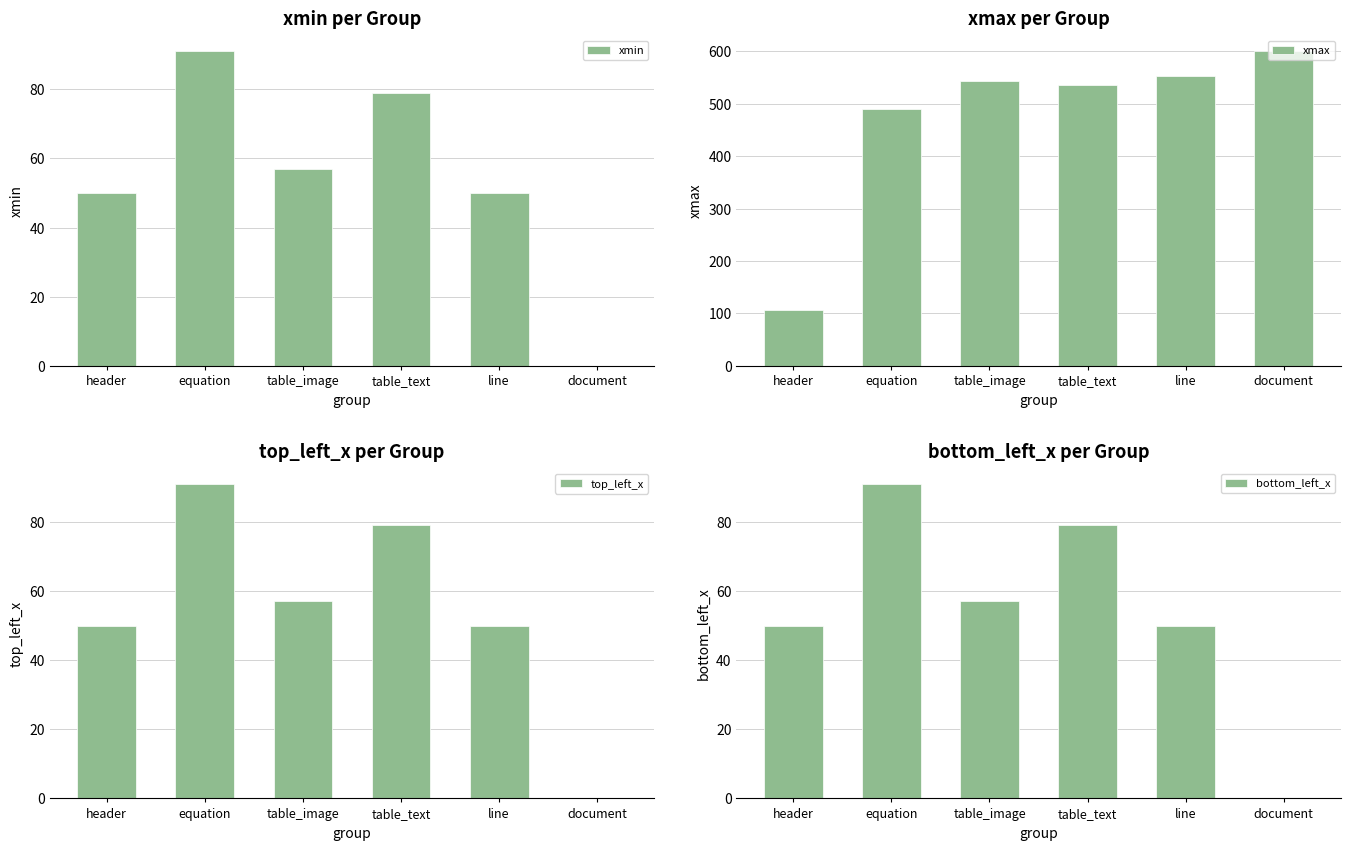

How many data points in bottom_left_x are above 57?

2